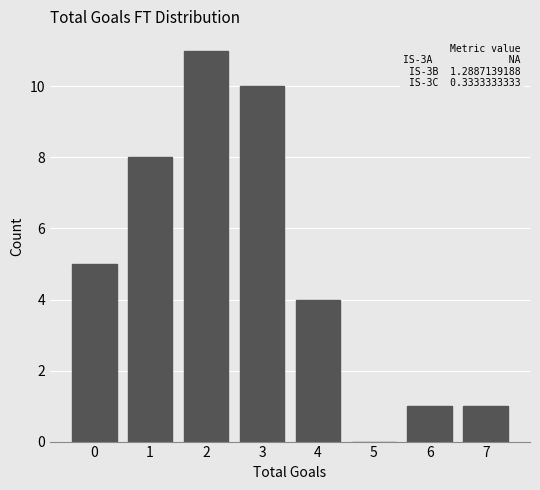

Reading right to left, transcribe all the data shown in this chart.

7=1	6=1	5=0	4=4	3=10	2=11	1=8	0=5